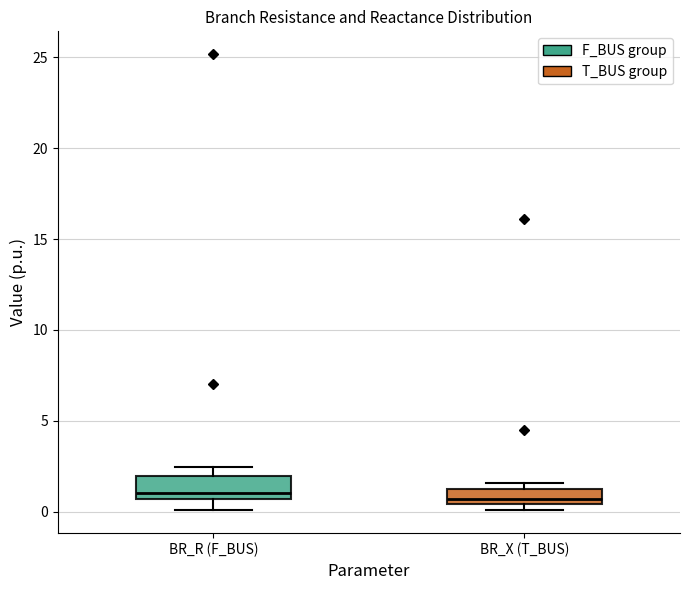

Reading left to right, transcribe this box plot: for each box, give where its median line is, the range the box spans, and where its two whiskers end, as read against the y-axis. The values are not printed on the chart, so give them approximately, as read against the axis.

BR_R (F_BUS): median 1.0, box 0.5 to 2.0, whiskers 0.0 to 2.5
BR_X (T_BUS): median 0.5 (just above the box's lower edge), box 0.5 to 1.5, whiskers 0.0 to 1.5 (just above the box's upper edge)